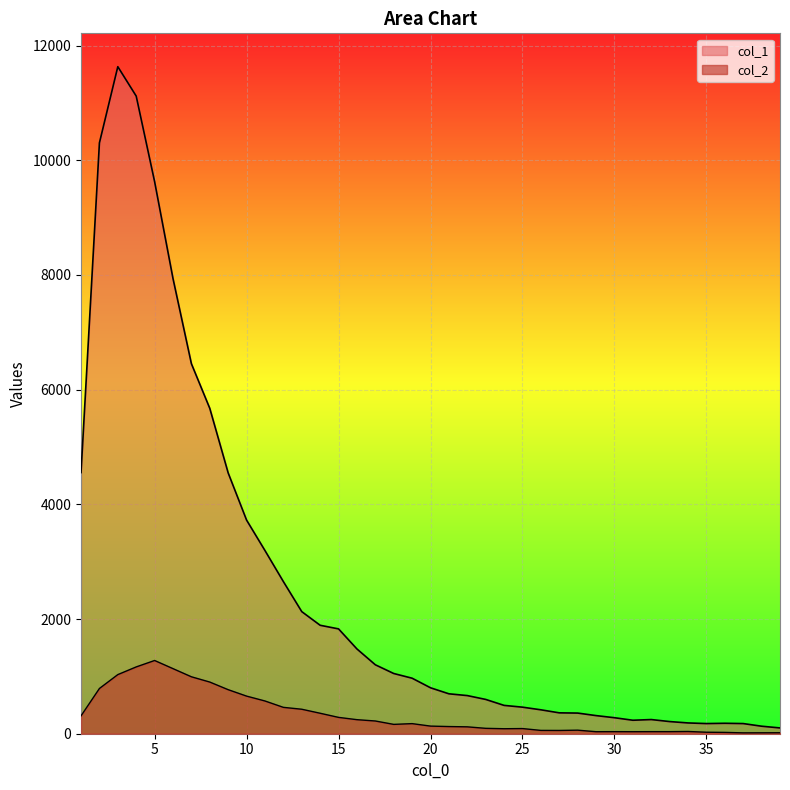

What is the difference between the second highest and second lowest values in the col_2 series?

1149